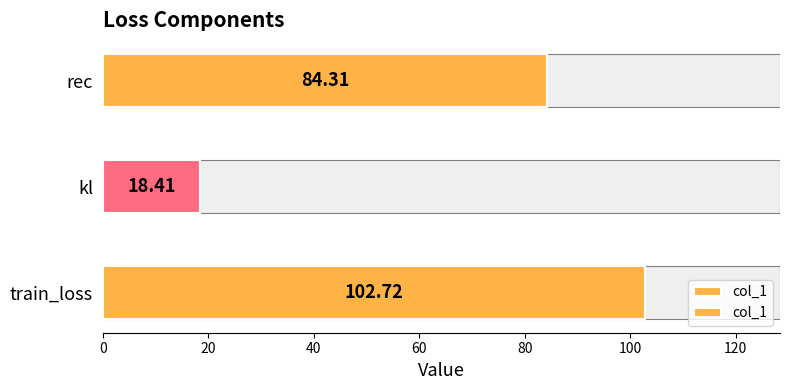

Is it true that the value at kl is 32.6?

False